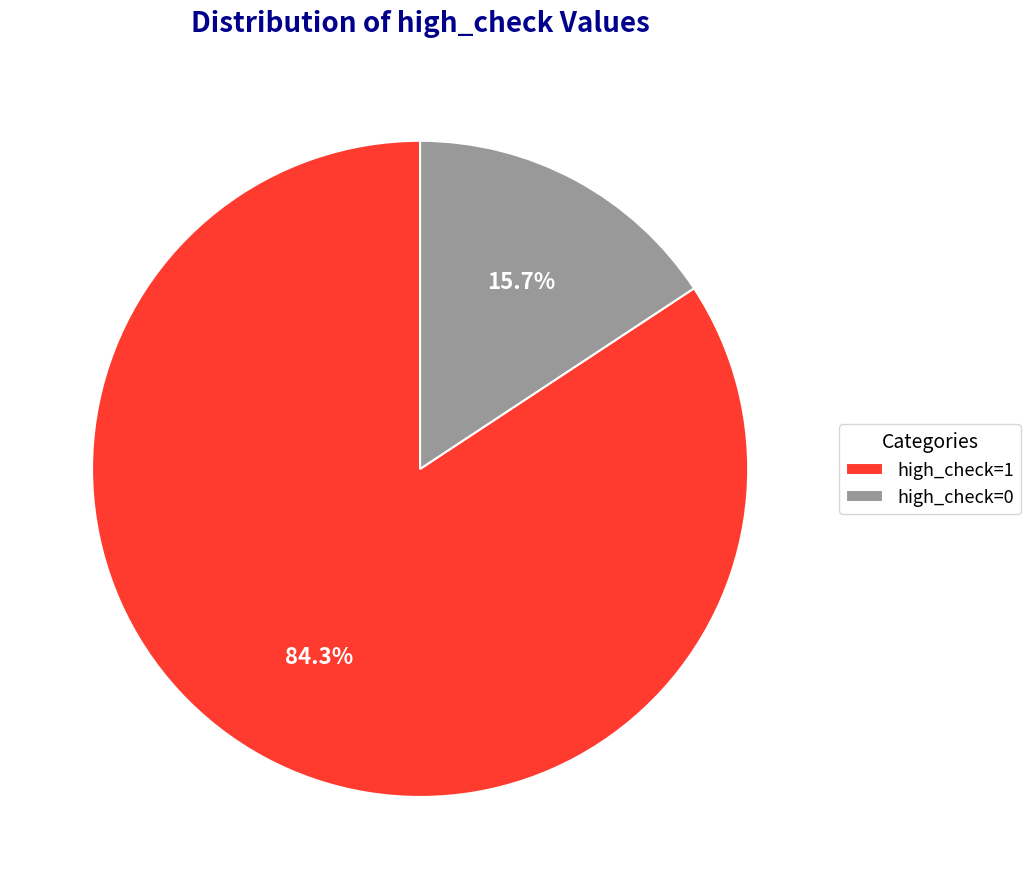

How many slices are in this pie chart?

2